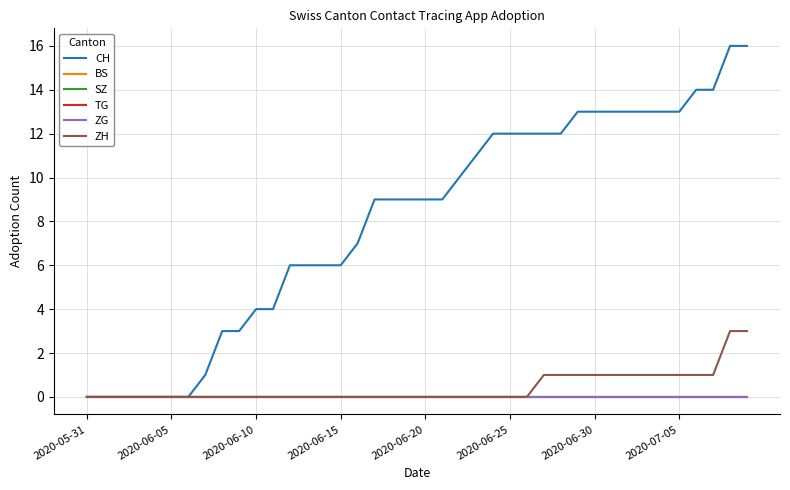

Does the chart display data point markers on the line(s)?

No